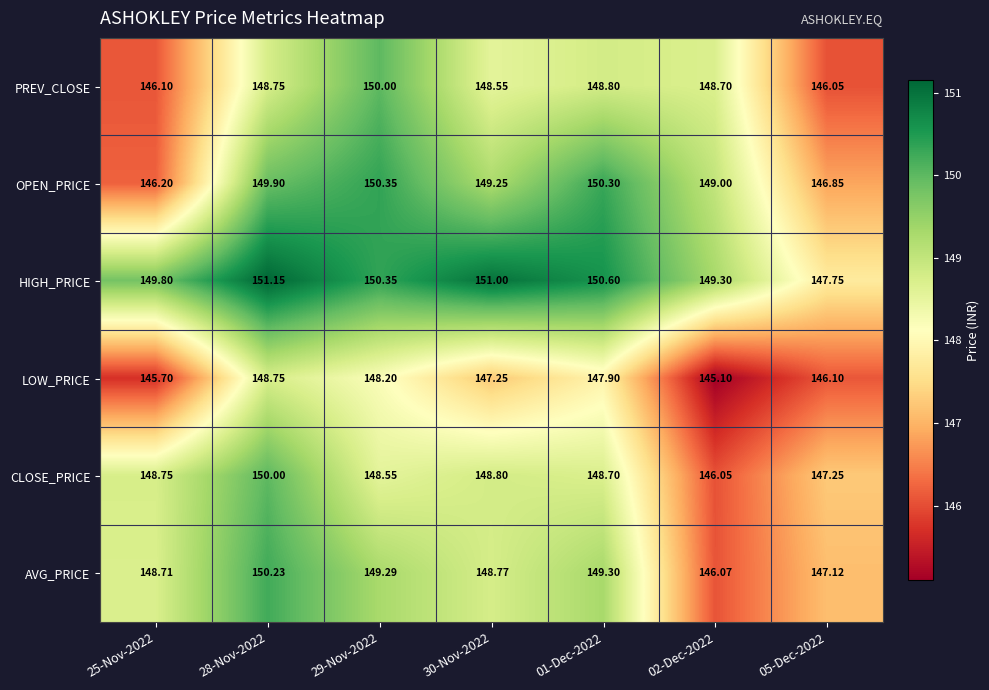

Which series has the widest spread of values?

AVG_PRICE